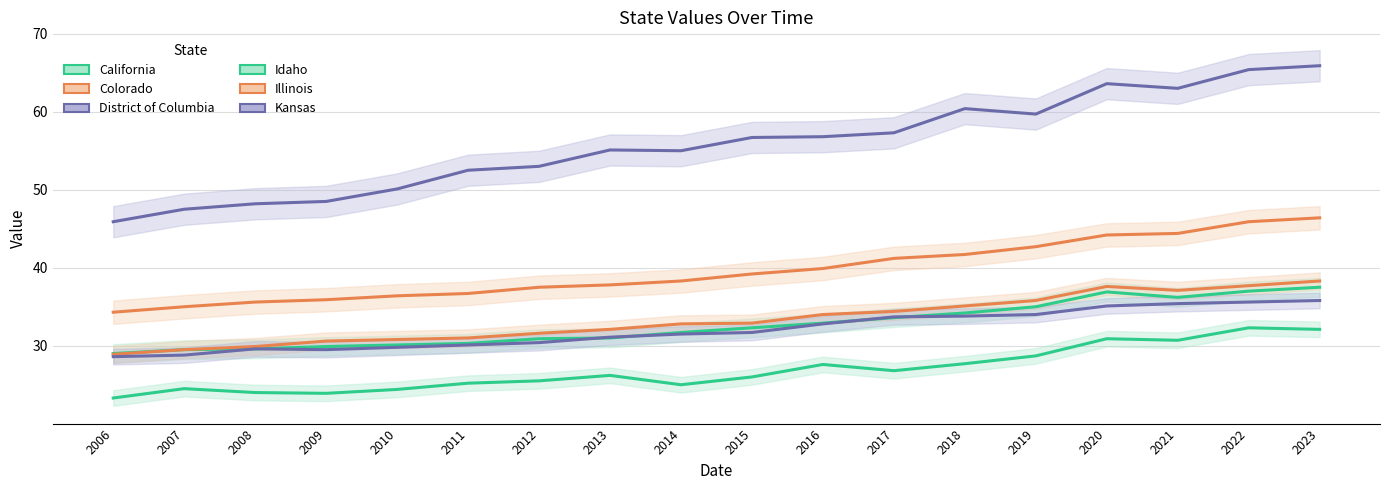

What is the minimum value shown in the chart?

23.3